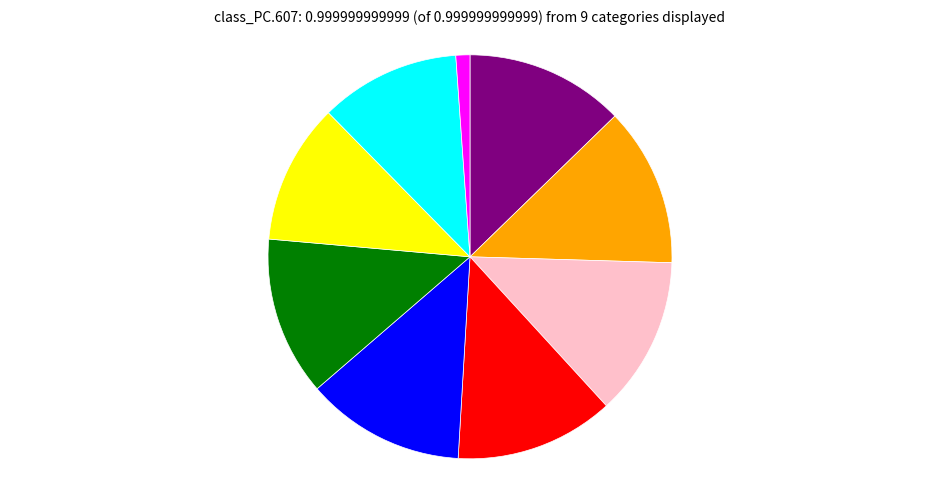

Is there any slice that represents more than half of the pie?

No